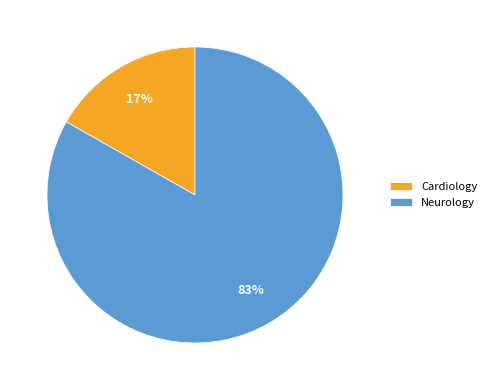

To the nearest percent, what is the combined percentage of Cardiology and Neurology?

100%